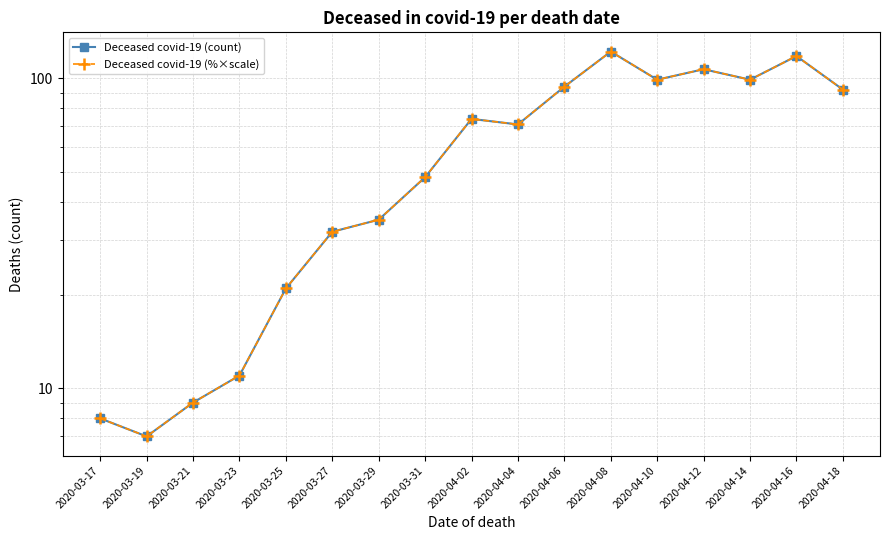

What are all the series names shown in the legend?

Deceased covid-19 (count), Deceased covid-19 (%×scale)